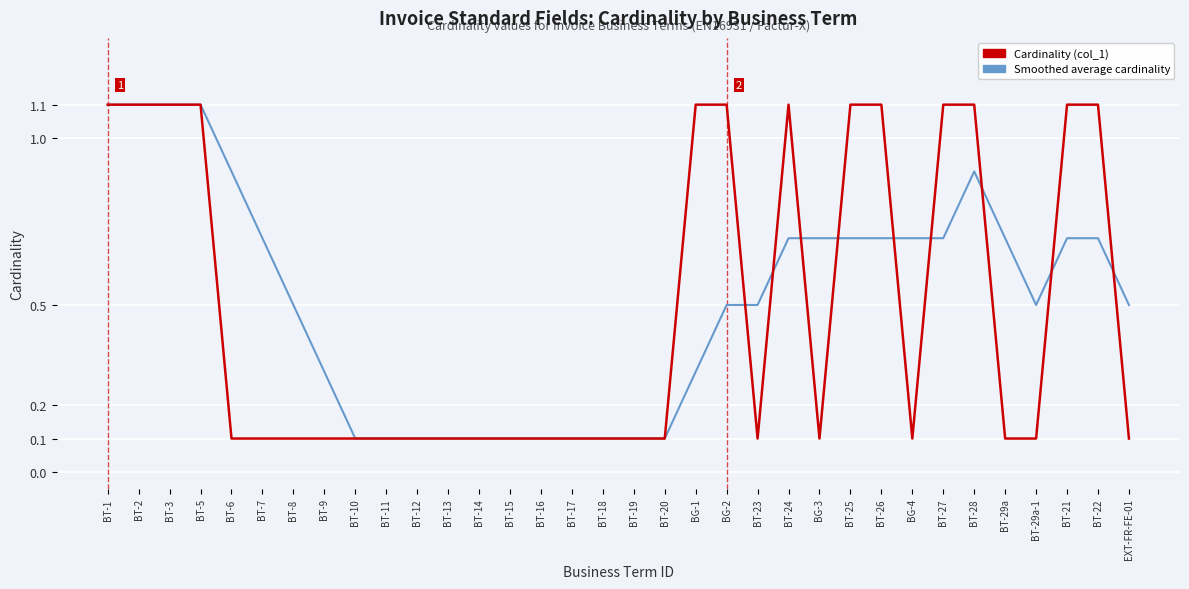

What is the spread (max minus min) of values at EXT-FR-FE-01?

0.4